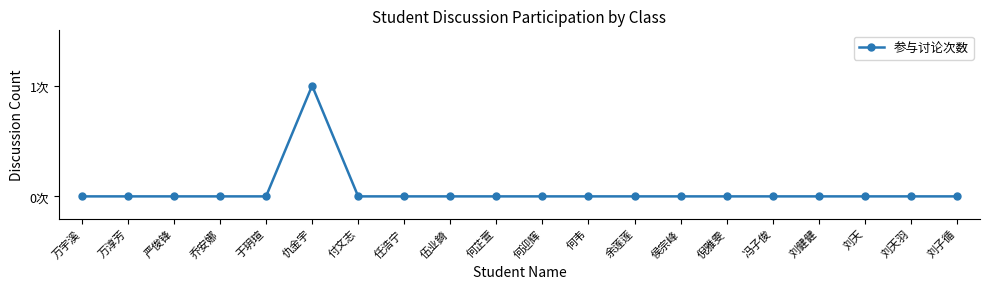

Count the values in the range 0 to 1.

20